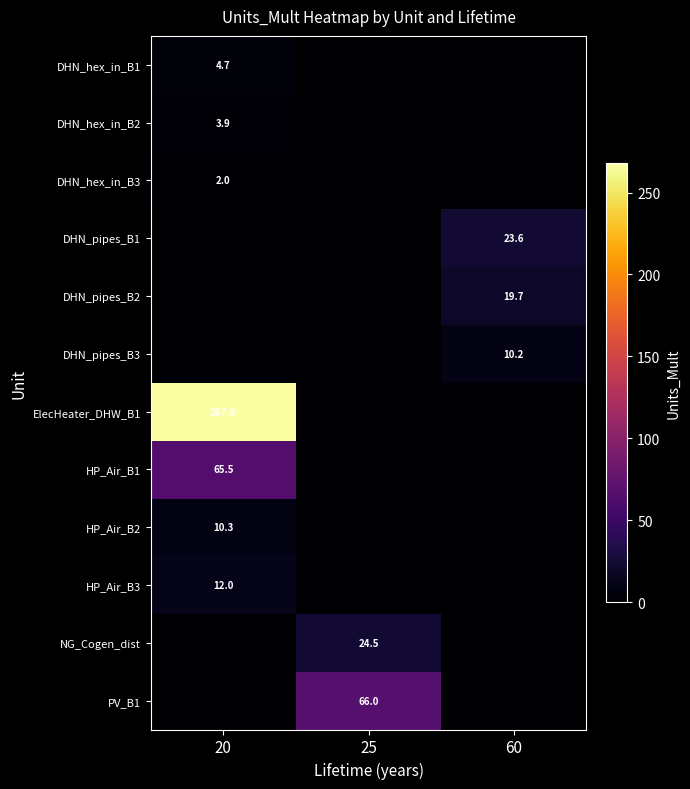

Is it true that DHN_pipes_B3 equals 4.4 at 60?

False